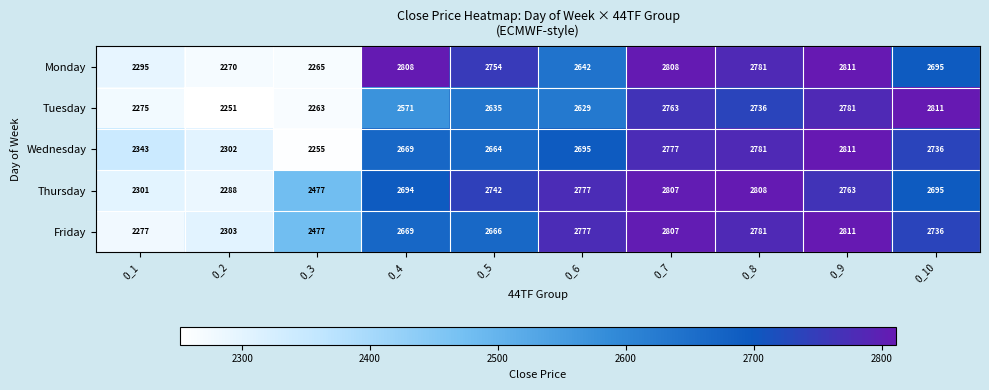

List the labels in order of Thursday value, largest first.

0_8, 0_7, 0_6, 0_9, 0_5, 0_10, 0_4, 0_3, 0_1, 0_2